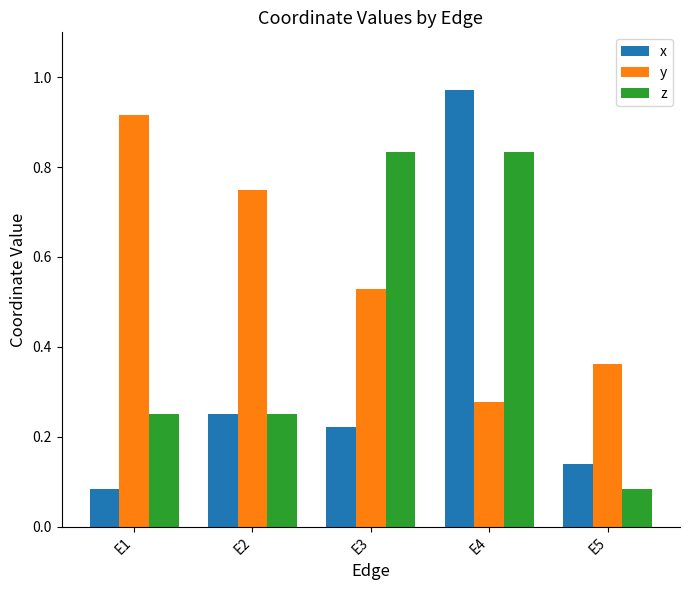

At which label does z reach its minimum?

E5